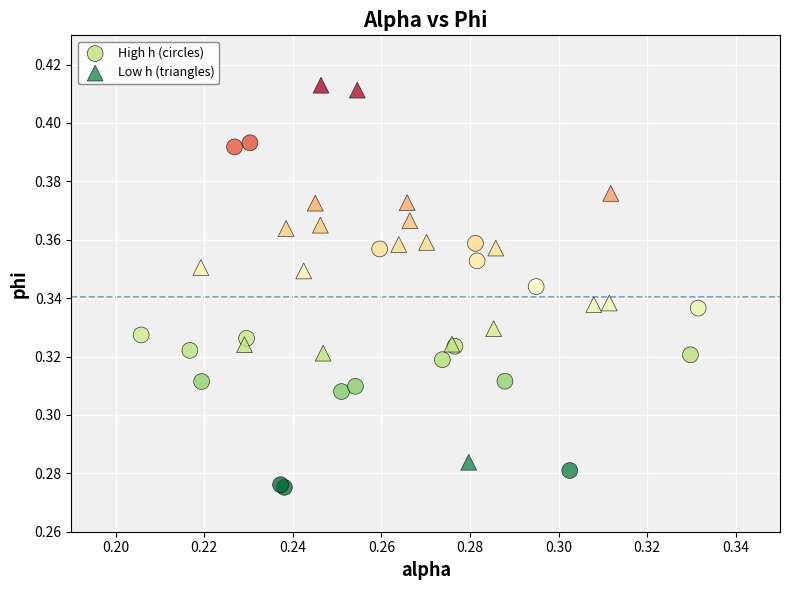

Which series has the largest Y range (max minus min)?

Low h (triangles)